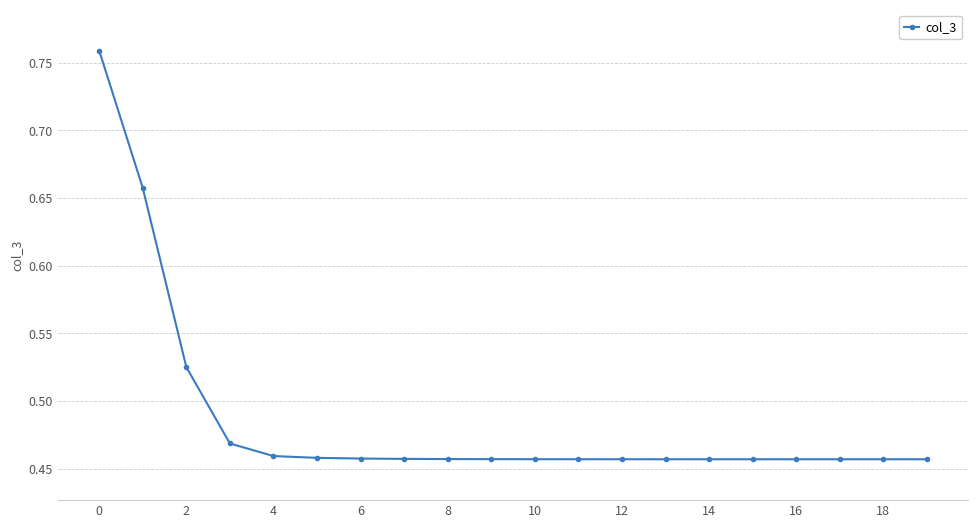

How many values are between 0 and 1?

20